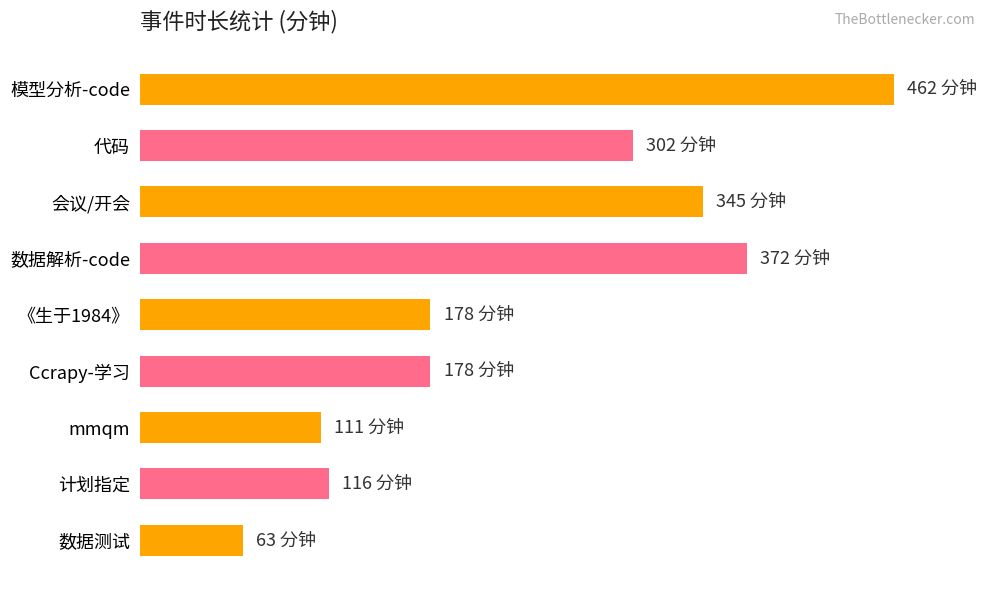

Which category has the lowest value across all series?

数据测试